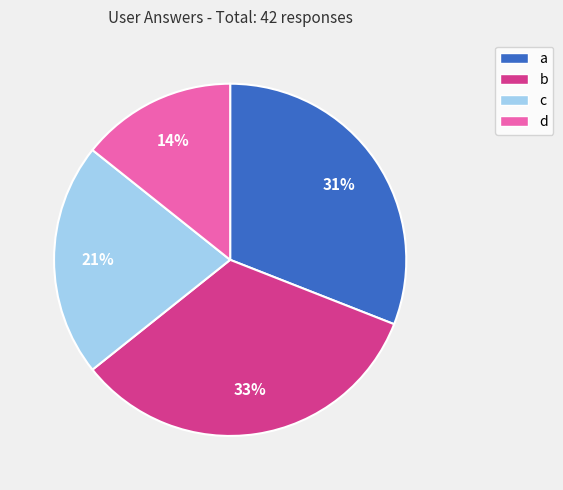

True or false: c accounts for 8% of the total.

False